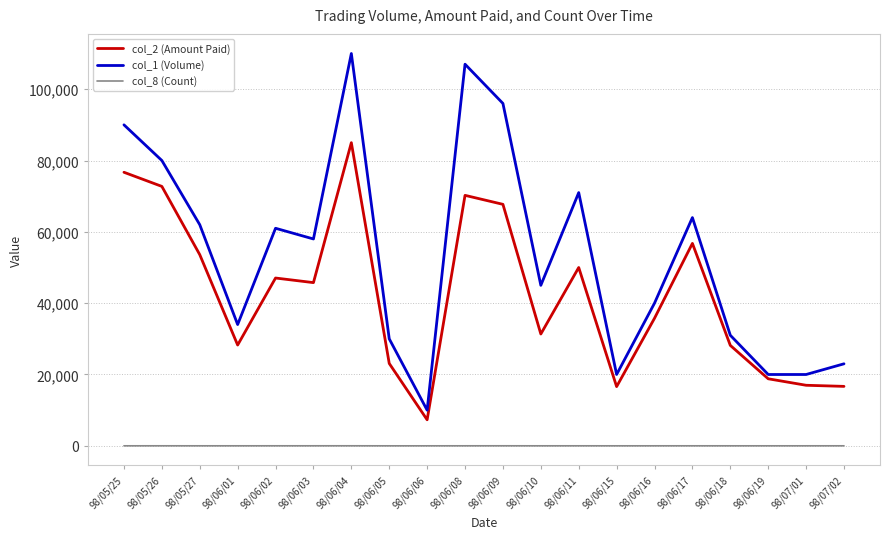

True or false: col_8 (Count) has a value of 6 at 98/06/08.

True